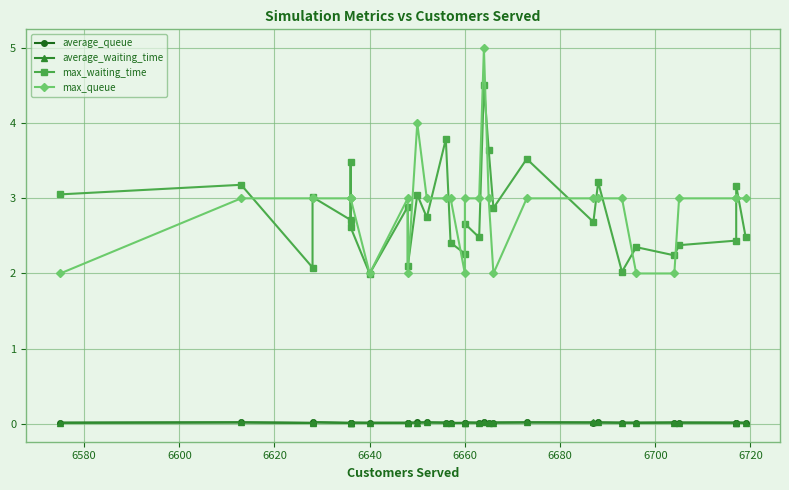

What is the difference between the highest and lowest values at 6660?

2.3